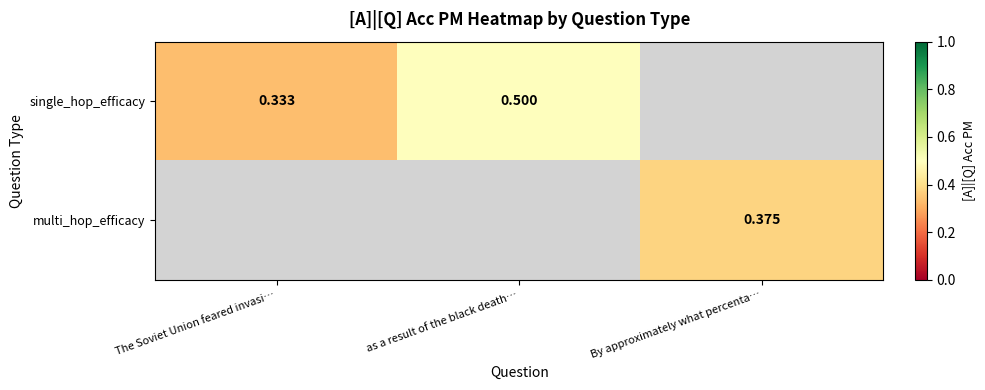

What is the difference between the maximum and minimum values in the single_hop_efficacy series?

0.2